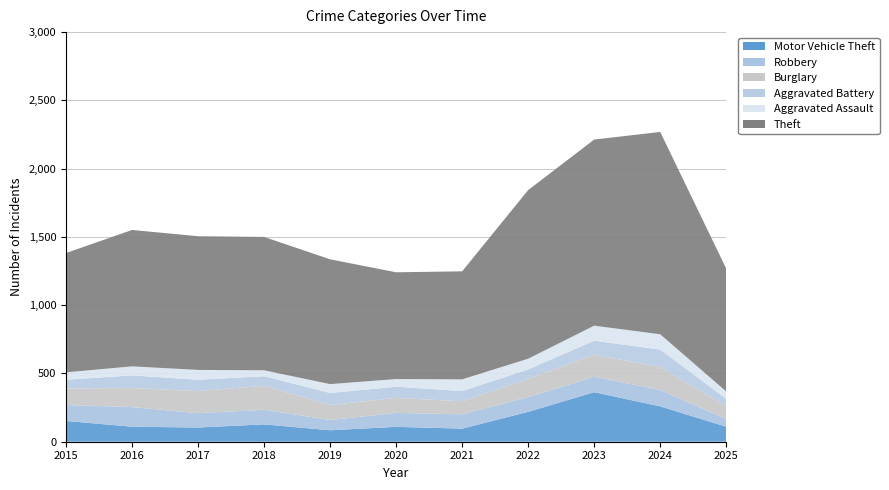

Reading right to left, transcribe all the data shown in this chart.

Motor Vehicle Theft: 2025=110	2024=259	2023=363	2022=219	2021=96	2020=109	2019=84	2018=127	2017=104	2016=110	2015=152
Robbery: 2025=57	2024=120	2023=113	2022=108	2021=105	2020=102	2019=75	2018=107	2017=105	2016=144	2015=117
Burglary: 2025=91	2024=169	2023=161	2022=132	2021=95	2020=110	2019=110	2018=176	2017=162	2016=139	2015=121
Aggravated Battery: 2025=56	2024=127	2023=103	2022=71	2021=75	2020=82	2019=88	2018=70	2017=83	2016=93	2015=64
Aggravated Assault: 2025=54	2024=112	2023=110	2022=78	2021=86	2020=56	2019=65	2018=43	2017=72	2016=66	2015=54
Theft: 2025=900	2024=1482	2023=1363	2022=1235	2021=791	2020=782	2019=914	2018=977	2017=979	2016=999	2015=874